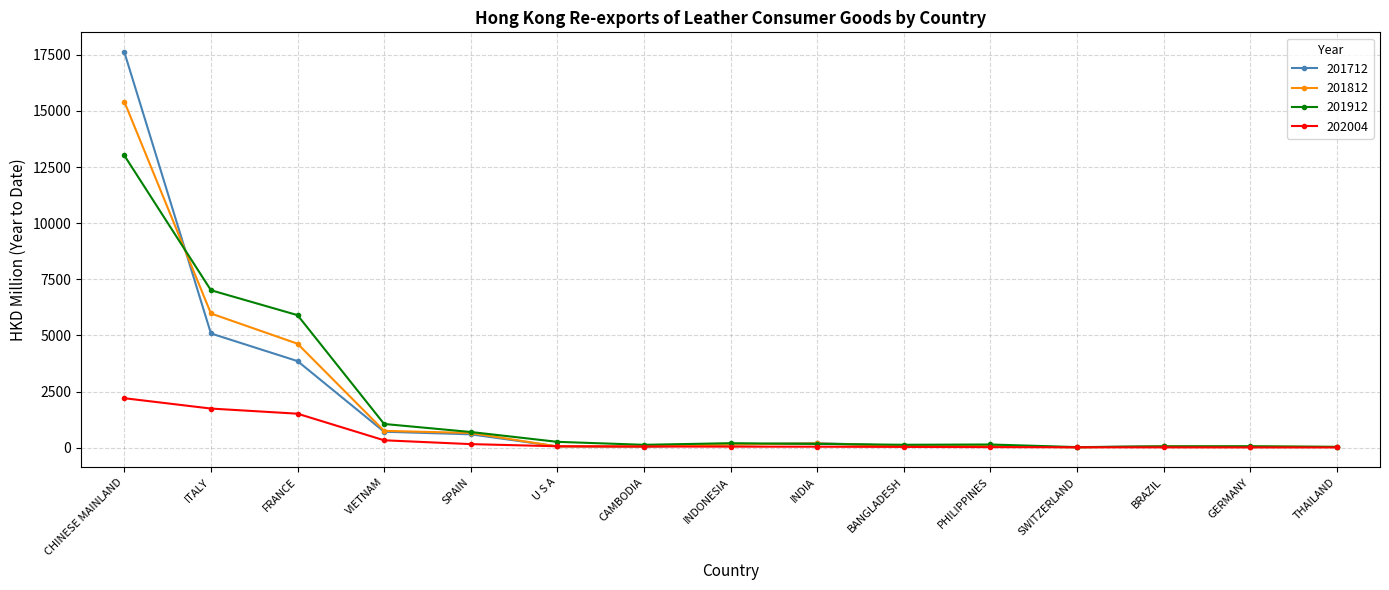

True or false: 201812 and 201912 intersect in this chart.

True